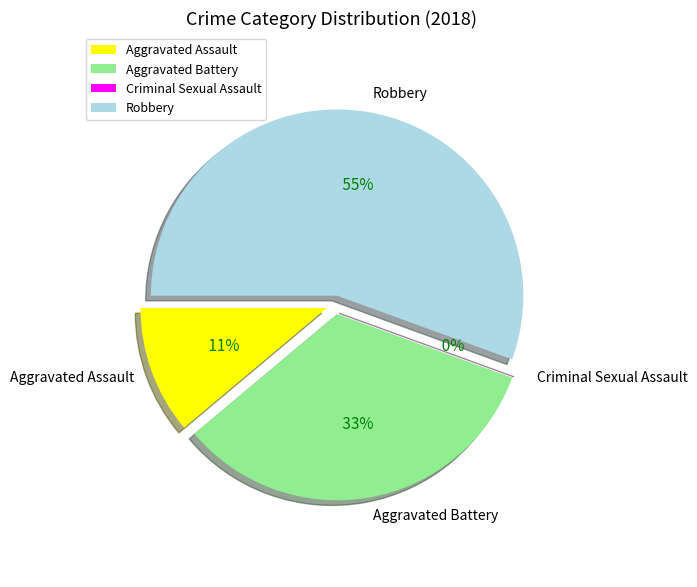

How much of the chart is everything except Aggravated Assault?

88.9%